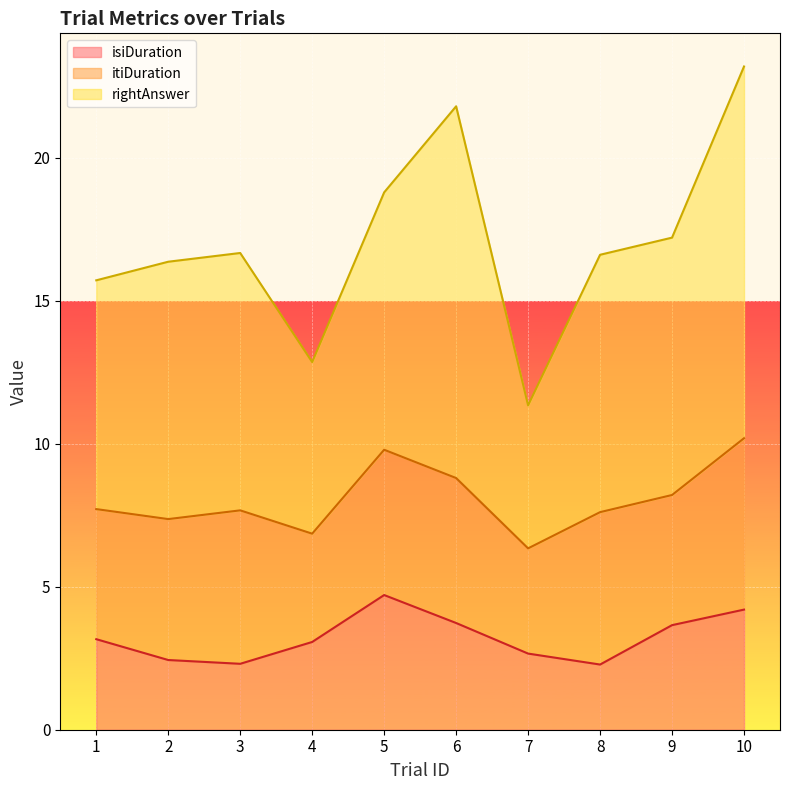

Which series has the largest total across all categories?

rightAnswer